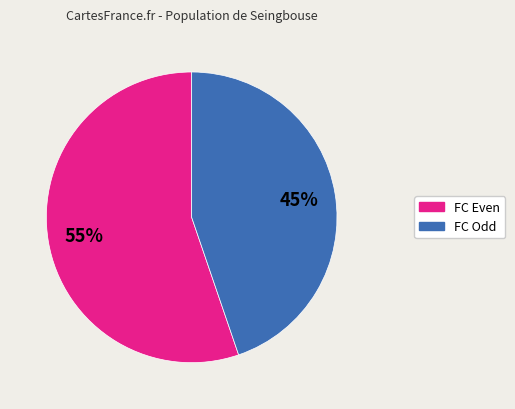

To the nearest percent, what is the average slice percentage?

50%